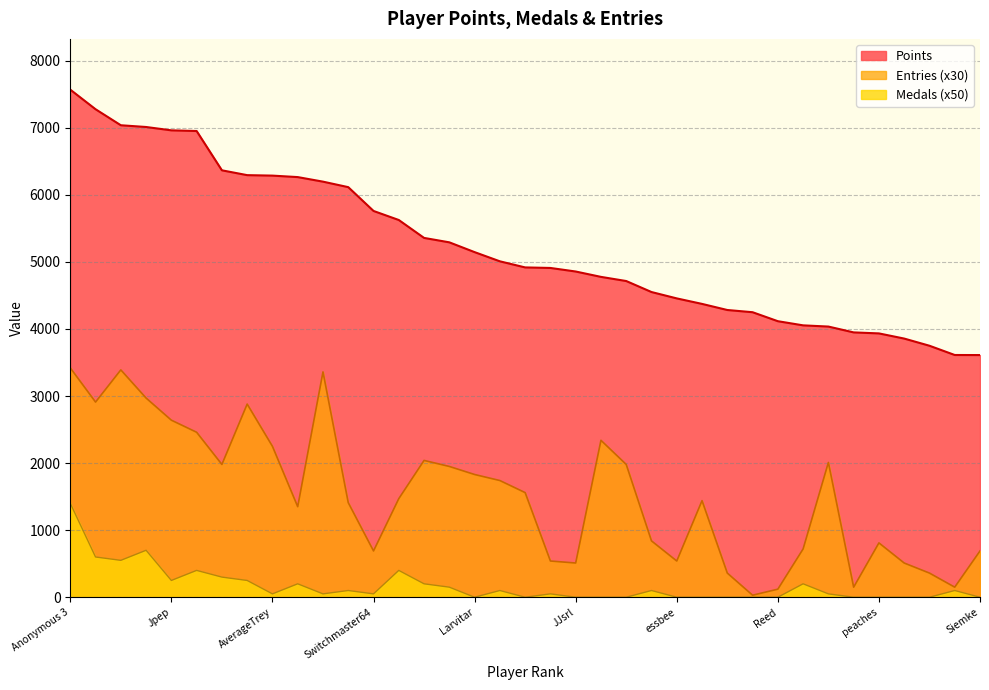

What is the average value of the Points series?

5231